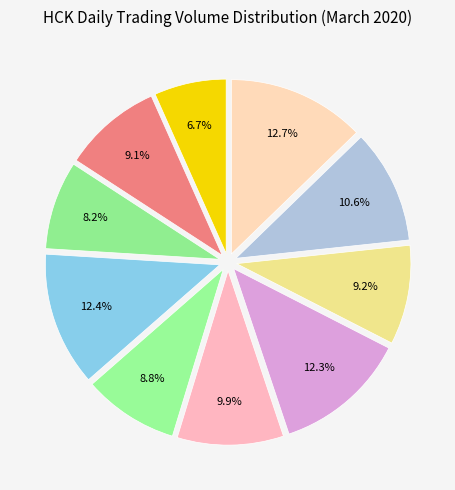

How many segments does this pie chart have?

10